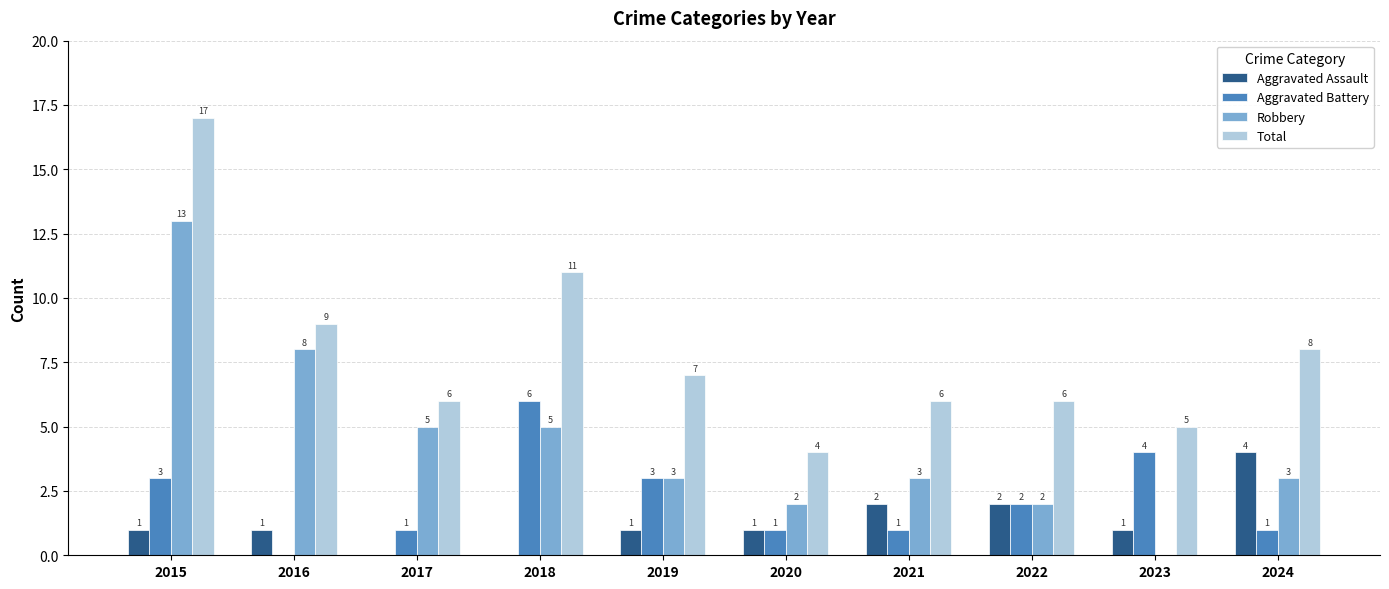

What is the total value across all series at 2018?

22